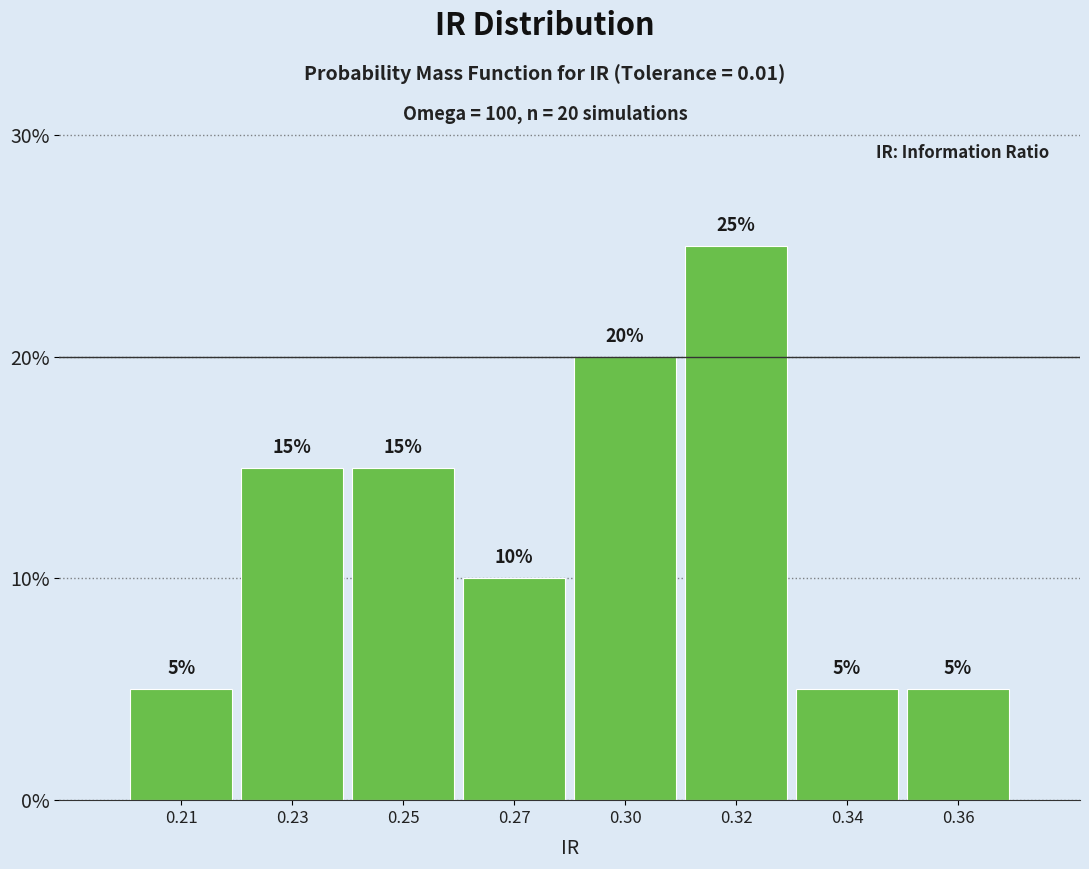

Reading right to left, transcribe all the data shown in this chart.

5	5	25	20	10	15	15	5